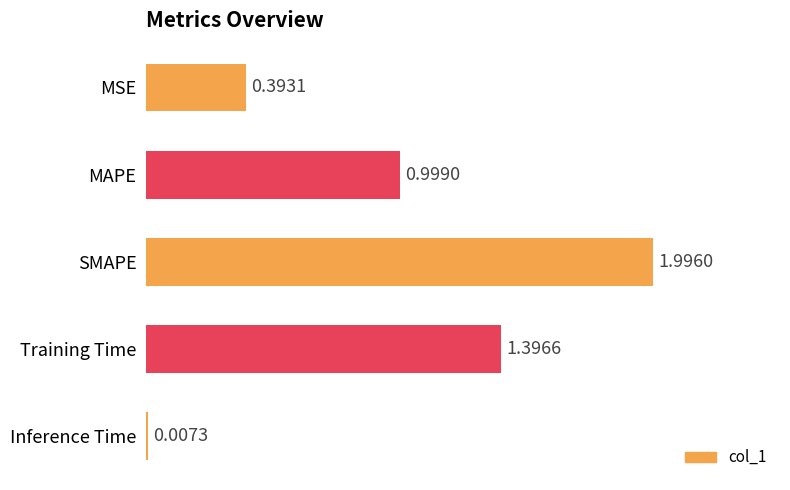

Which category has the highest value across all series?

SMAPE